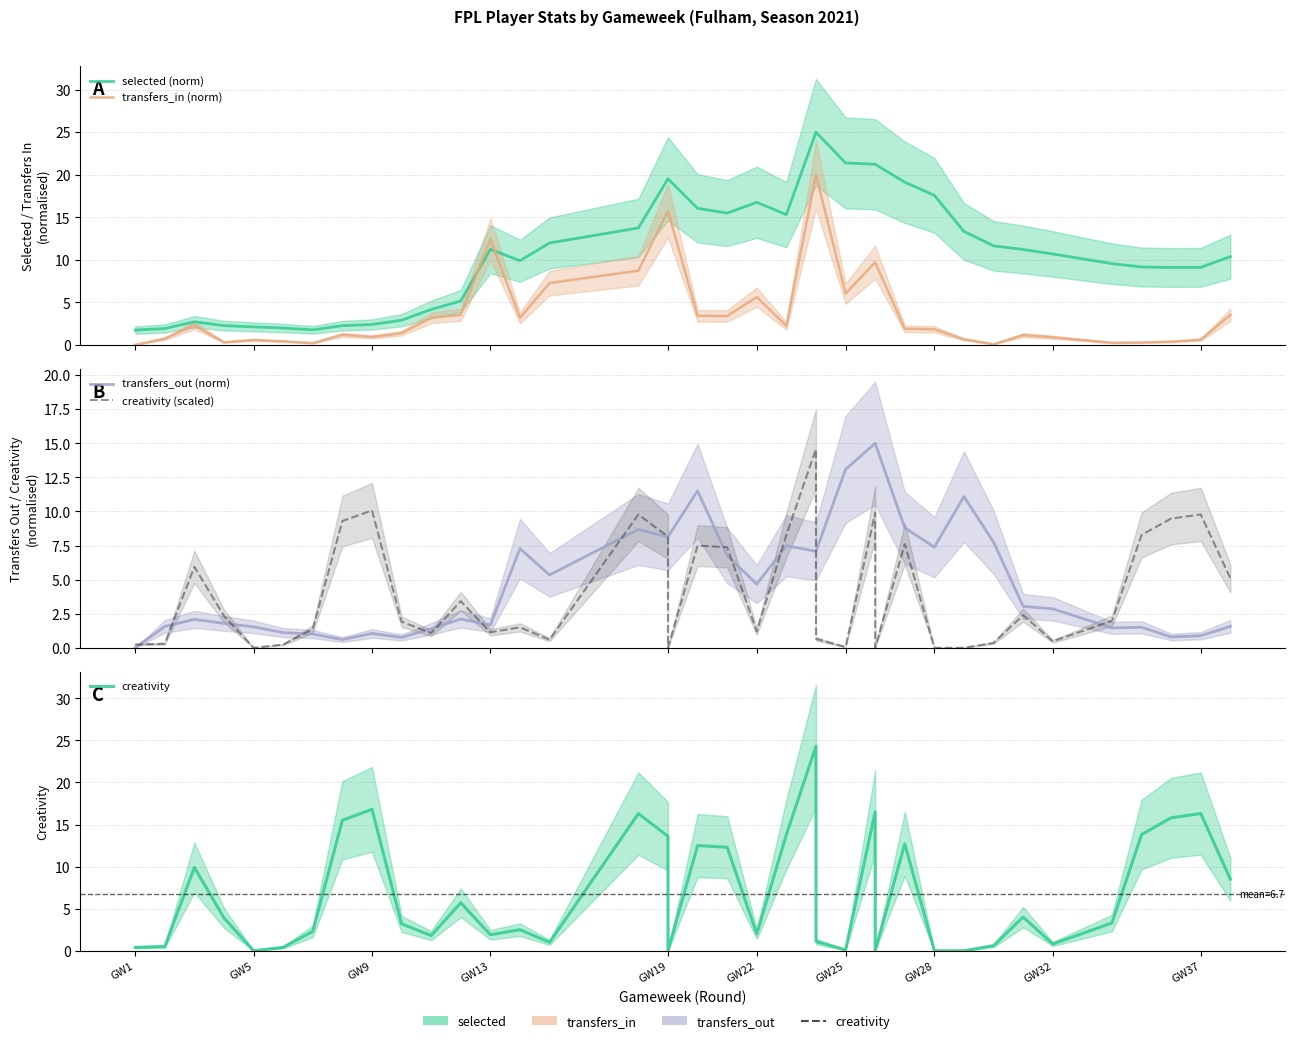

How many data points in creativity (scaled) are less than 1?

13